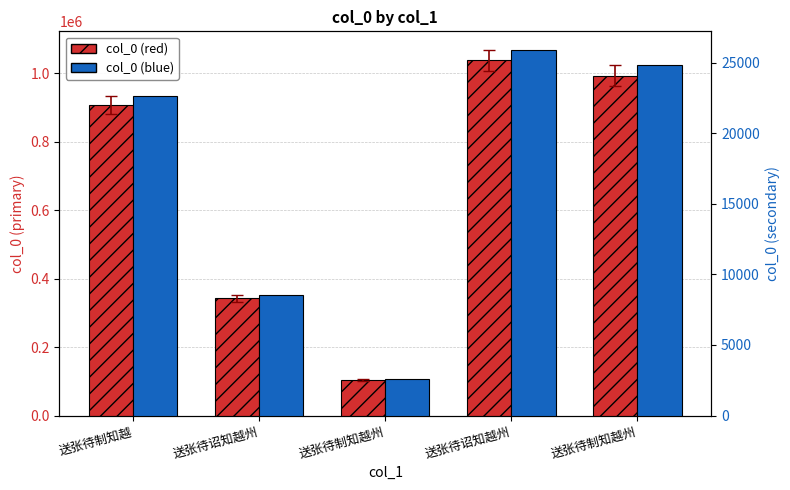

Count the number of data series in this chart.

2